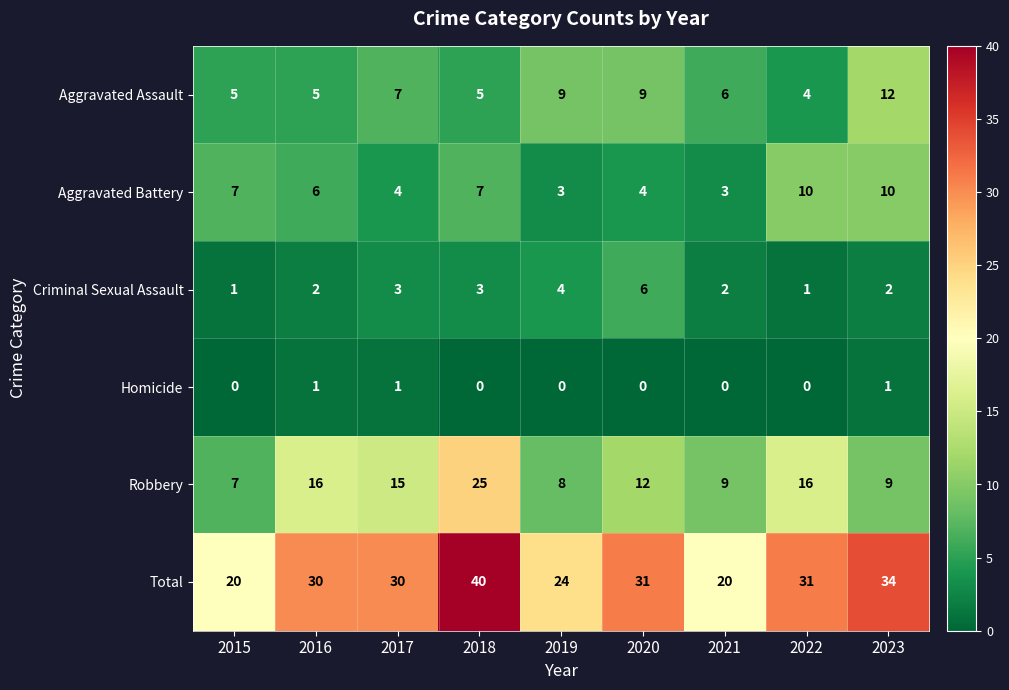

Where does the Aggravated Battery series first go above 6?

2015